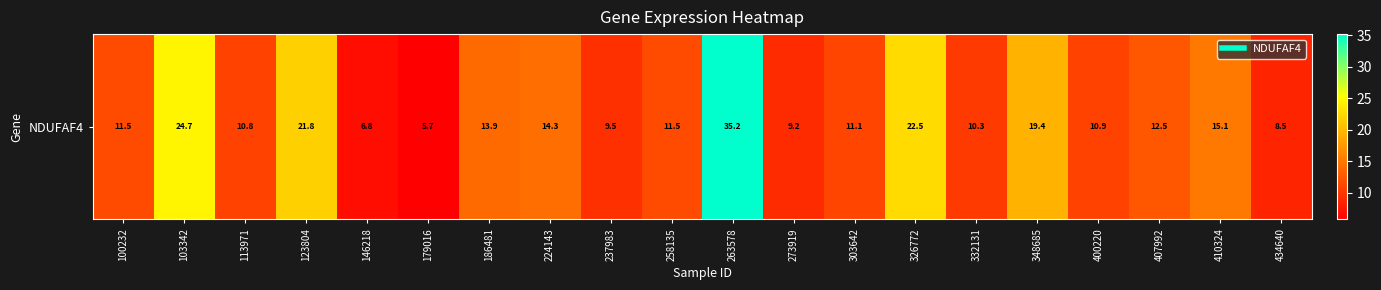

Rank the categories by value from highest to lowest.

263578, 103342, 326772, 123804, 348685, 410324, 224143, 186481, 407992, 100232, 258135, 303642, 400220, 113971, 332131, 237983, 273919, 434640, 146218, 179016